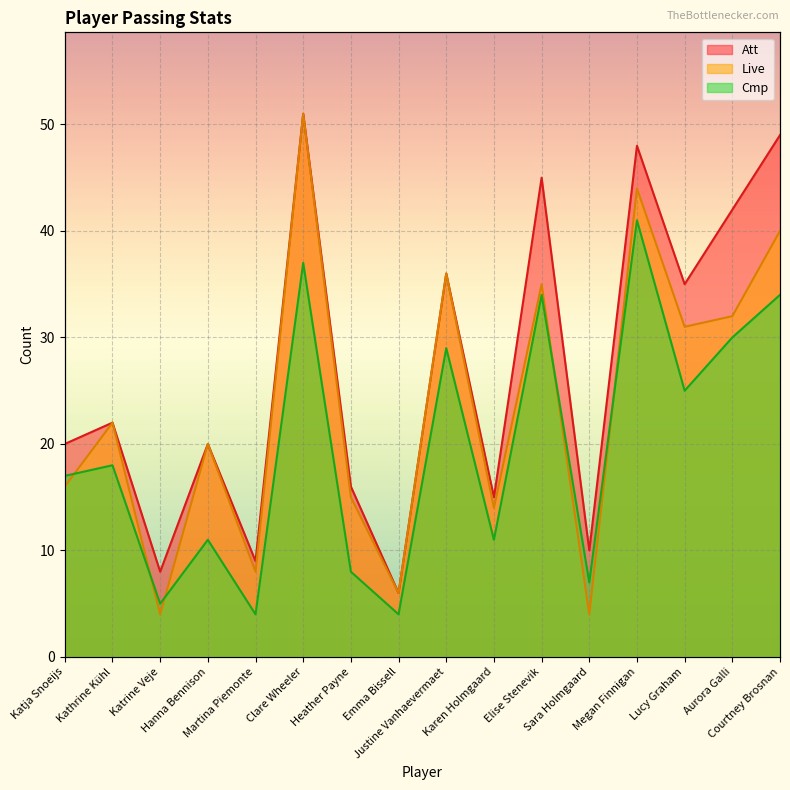

At which label does Live first exceed 22?

Clare Wheeler